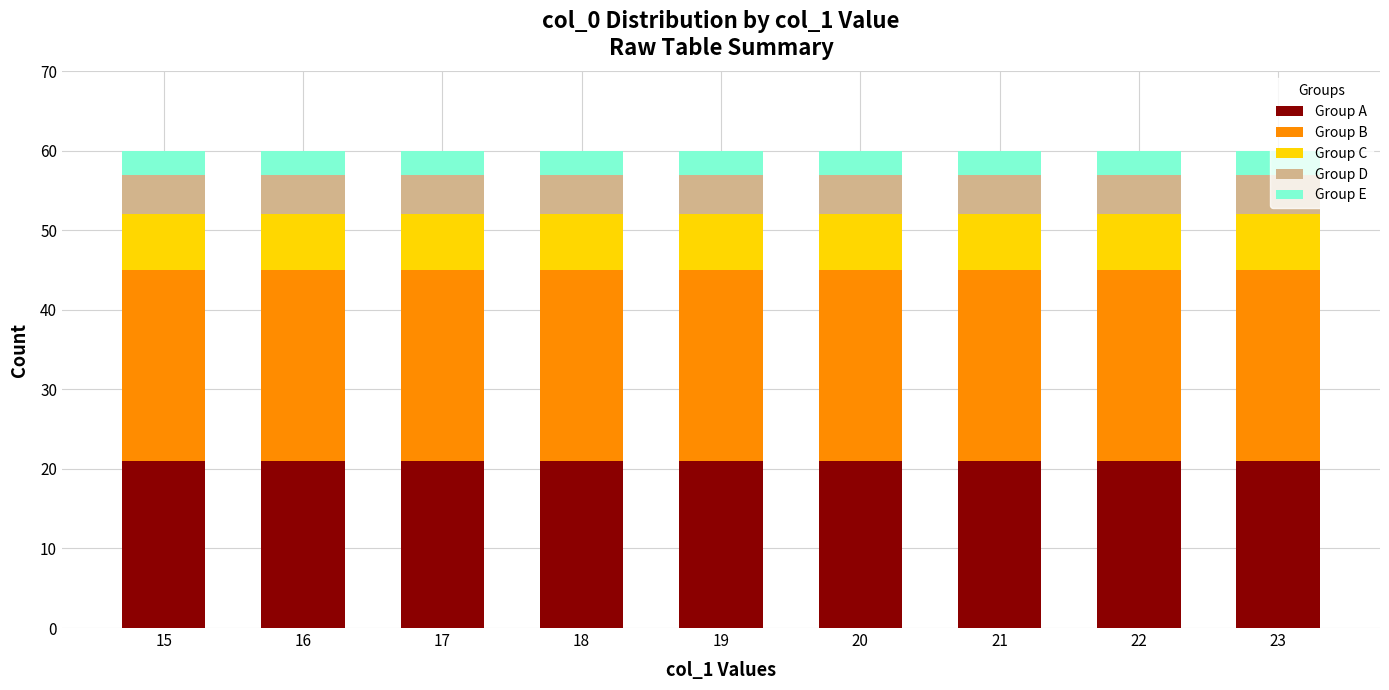

How many bars are there in total?

9